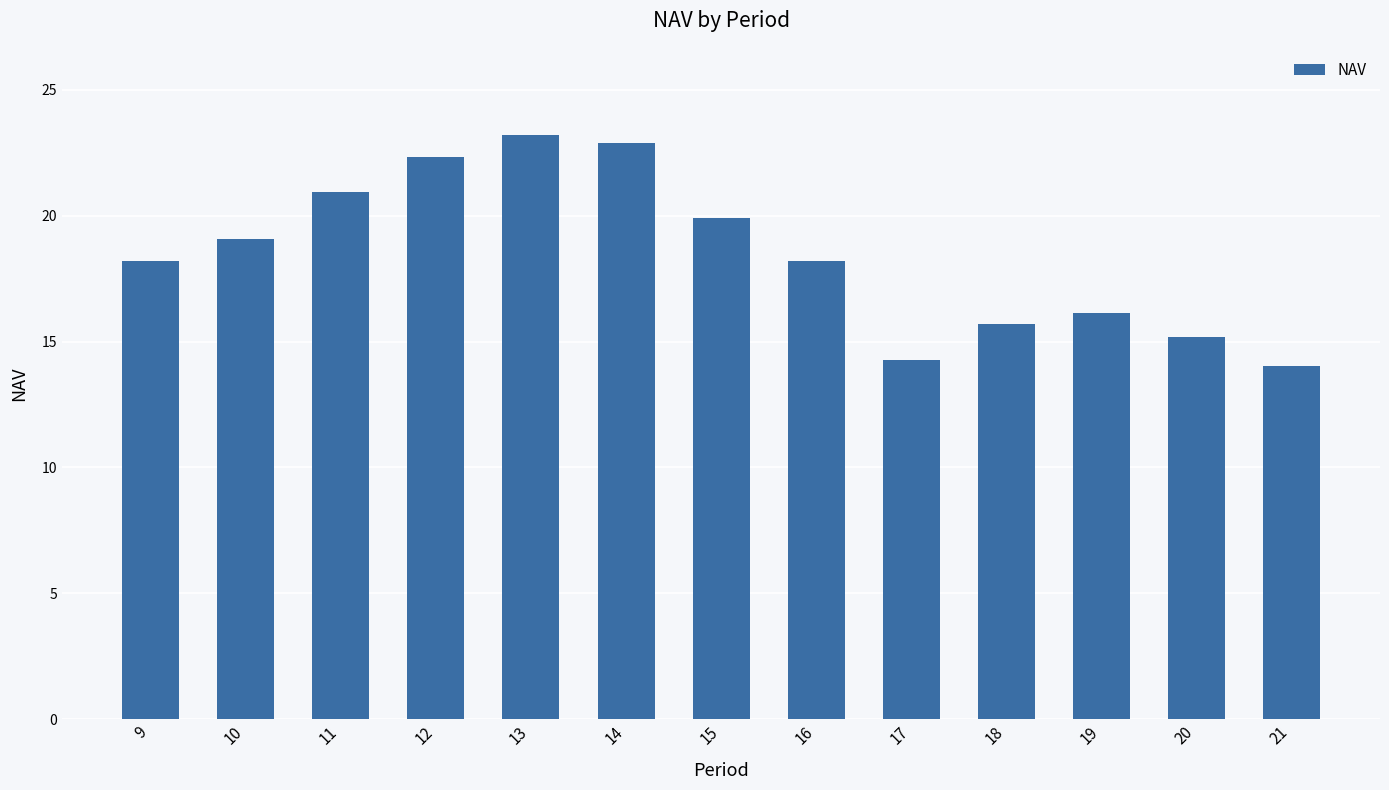

What is the value of the 6th bar from the left?

22.9